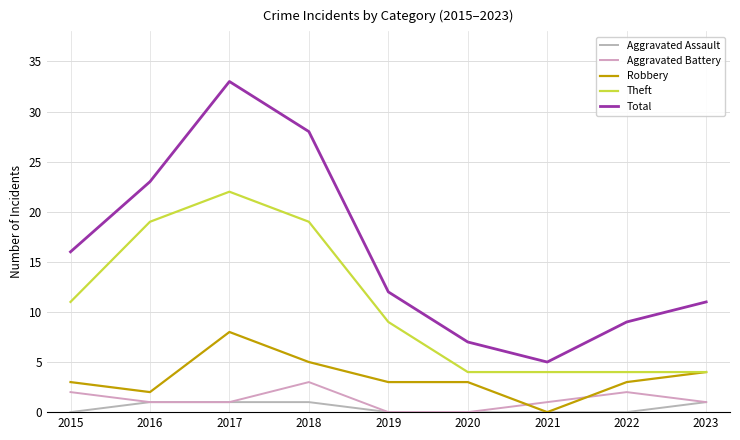

True or false: Aggravated Battery has a value of 1 at 2016.

True